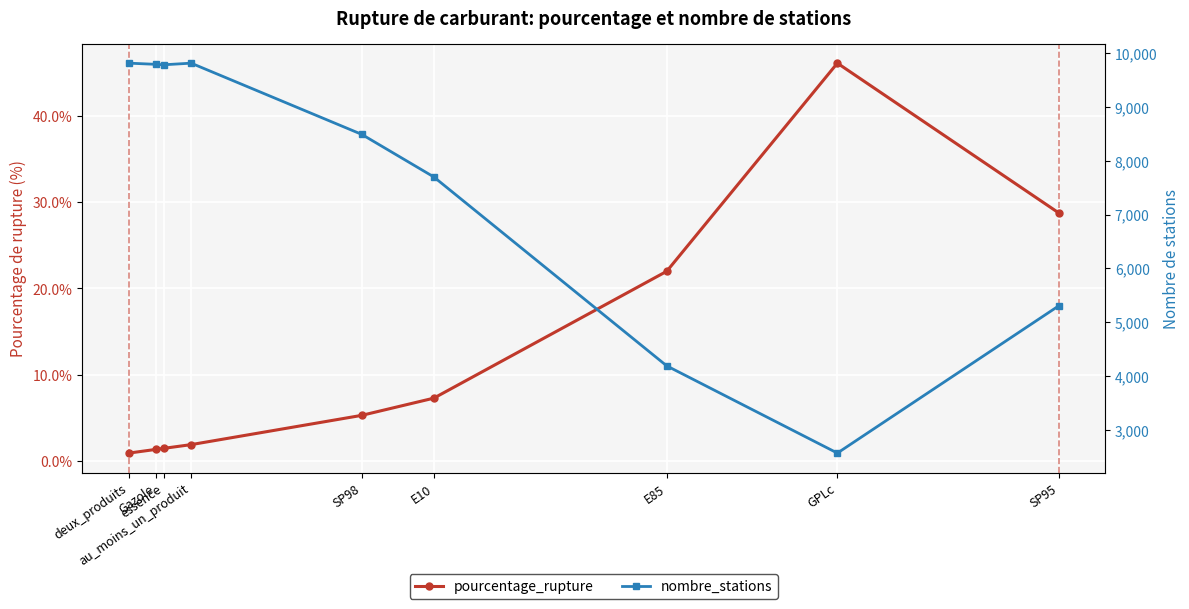

Rank the series by their maximum value, from highest to lowest.

nombre_stations, pourcentage_rupture